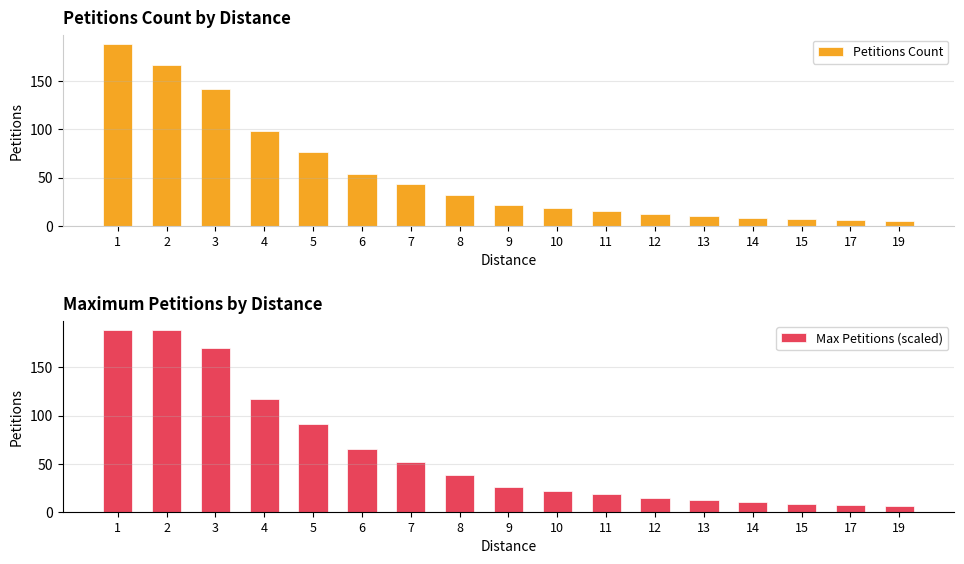

How many bars are there in total?

34